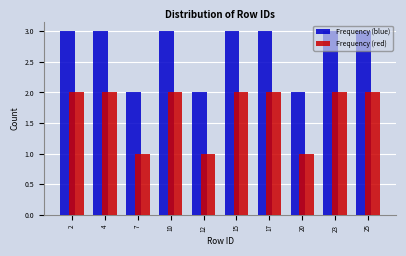

Rank the series by their maximum value, from lowest to highest.

Frequency (red), Frequency (blue)